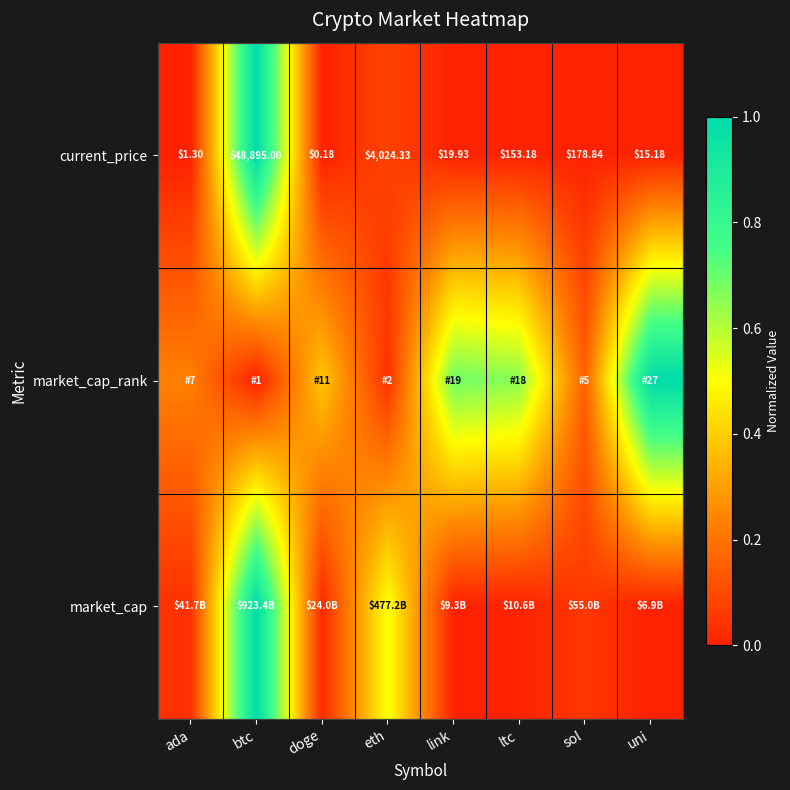

The value of current_price at eth is 0.1. True or false?

False